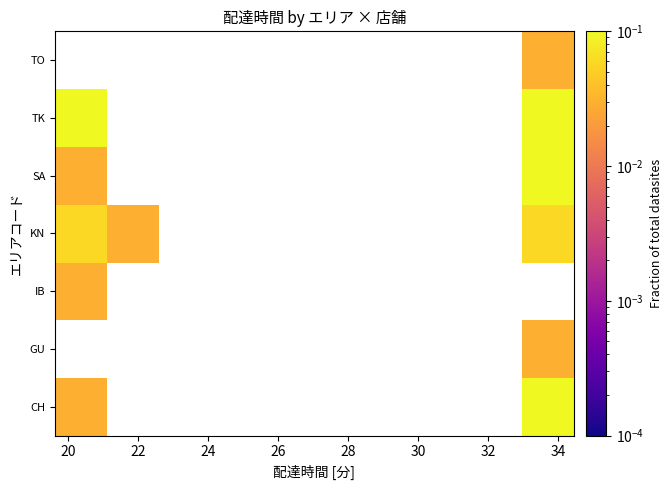

What is the maximum value shown in the chart?

0.3